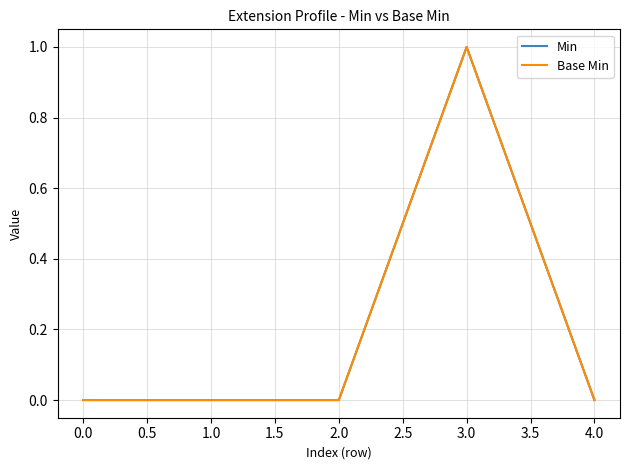

How many Base Min values are between 0 and 1?

5